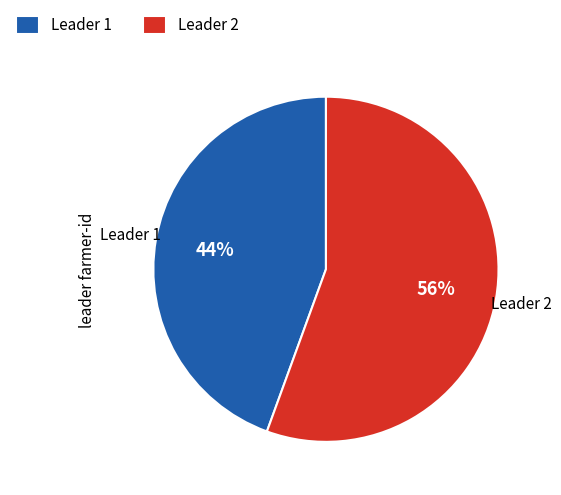

The Leader 2 slice represents 56% of the pie. True or false?

True